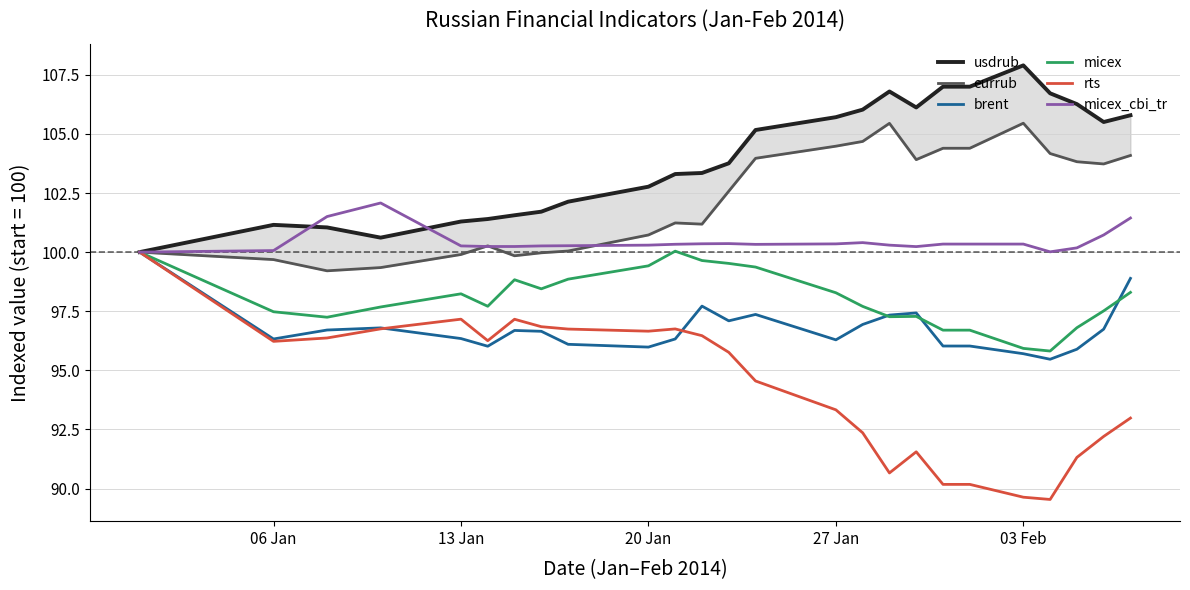

At how many categories does at least one series exceed 90?

25